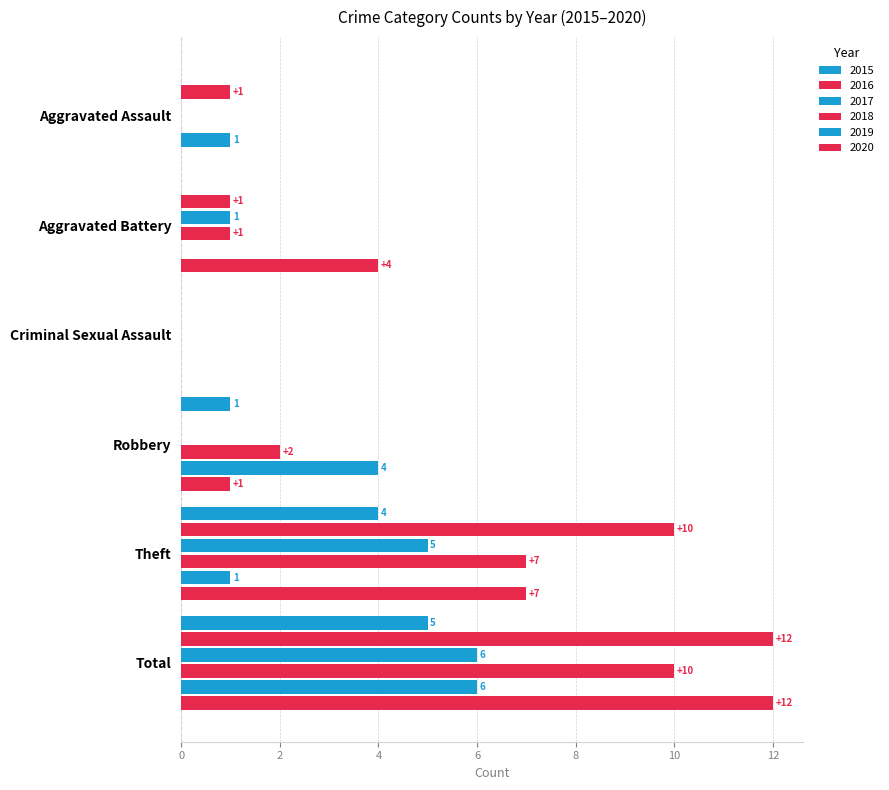

What is the average value of the 2015 series?

2